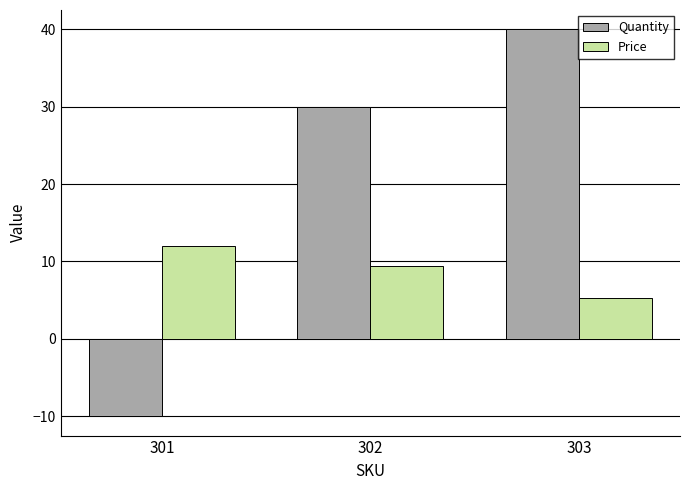

At which label is Quantity closest to 15?

302